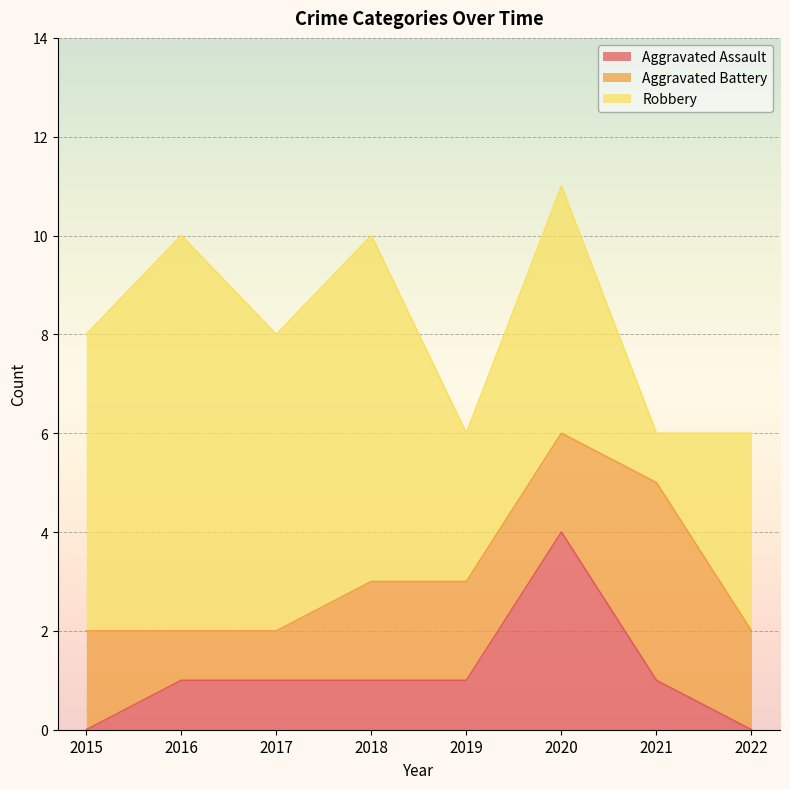

Rank the series by their average value, from lowest to highest.

Aggravated Assault, Aggravated Battery, Robbery